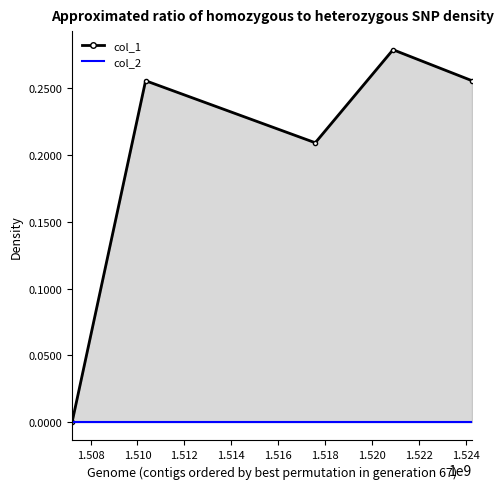

List the labels in order of value, largest first.

1520894482, 1510348306, 1524263996, 1517580690, 1507217909